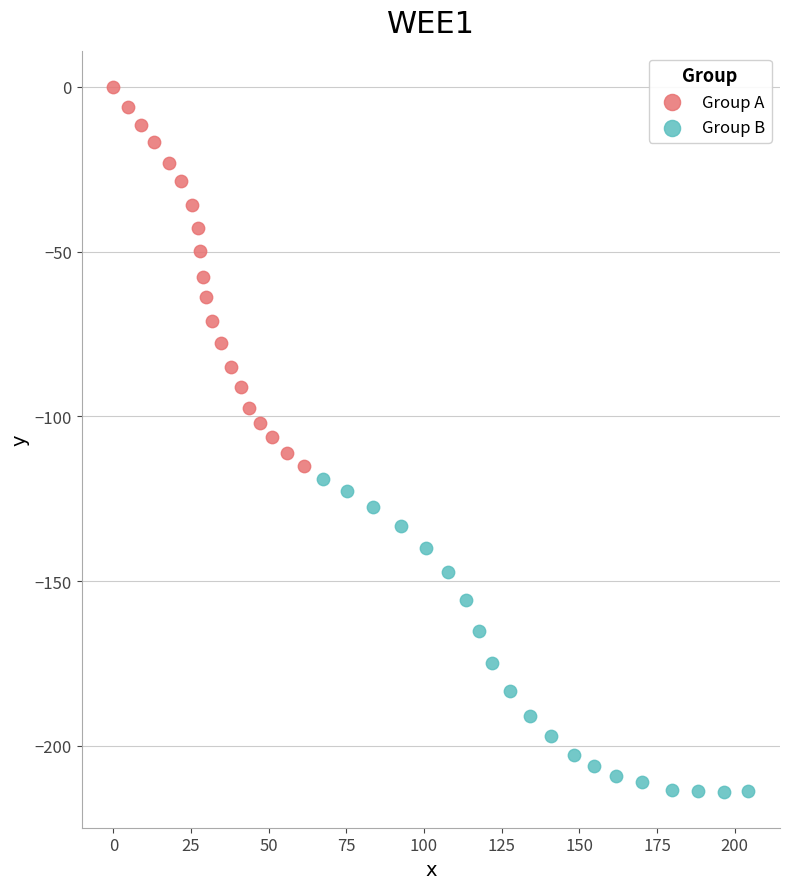

Which series has the widest spread of Y values?

Group A